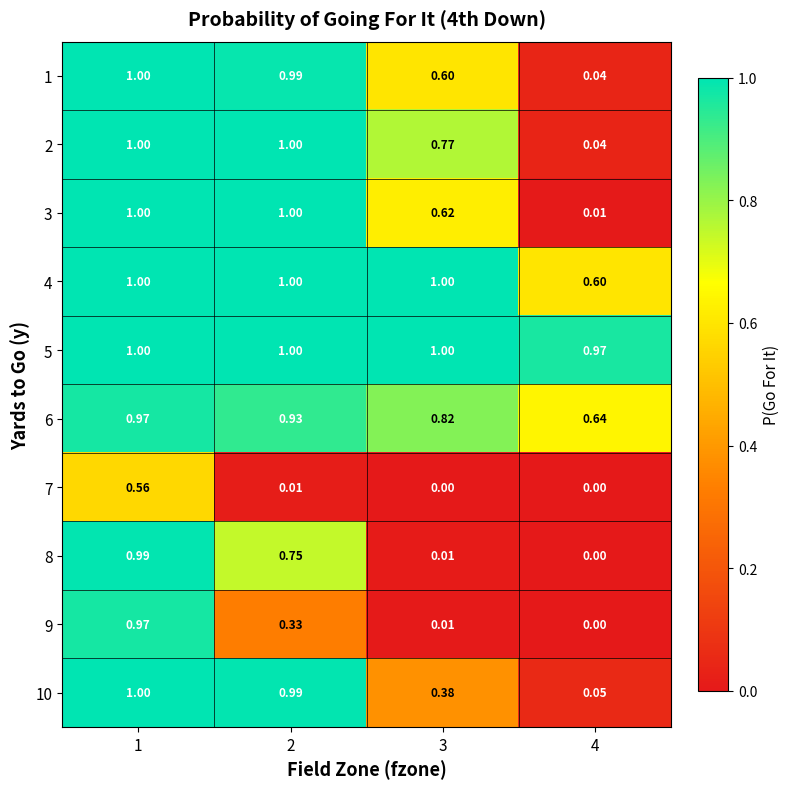

Is the value of 2 at 2 greater than the value of 8 at 3?

Yes